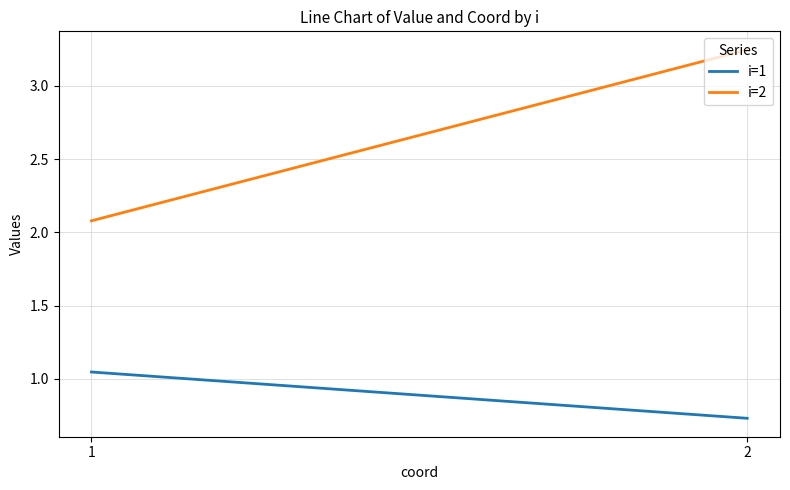

Which has a higher value, 1 or 2?

1